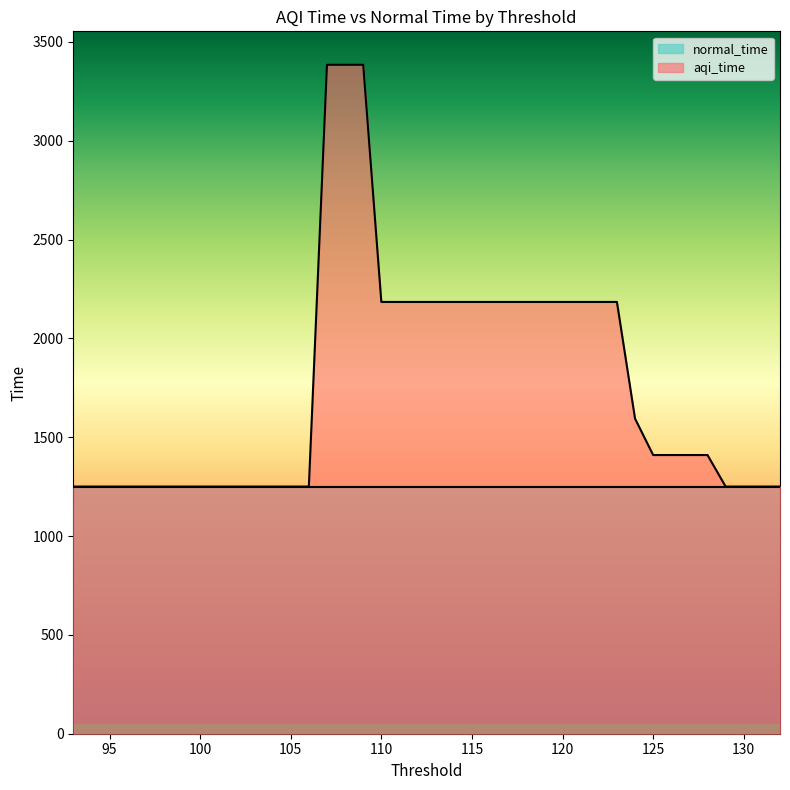

How many categories are shown in the chart?

40